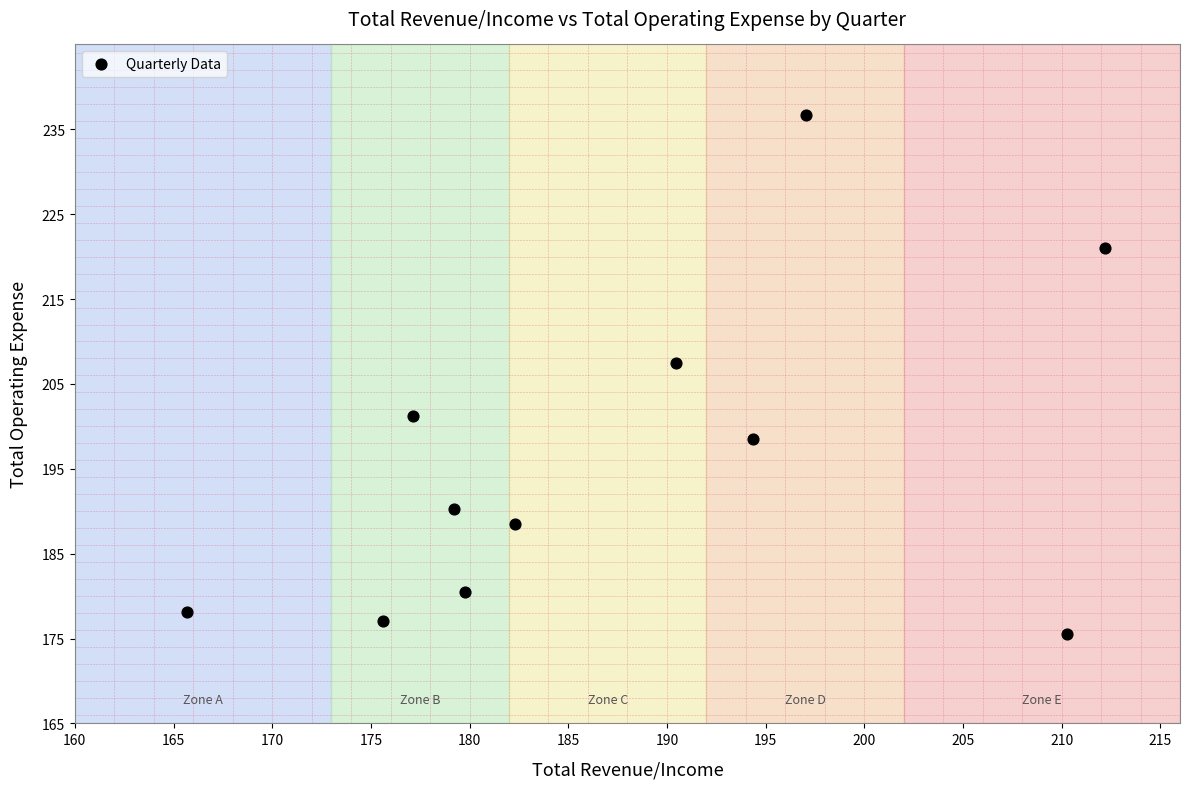

What is the average Y value?

195.9